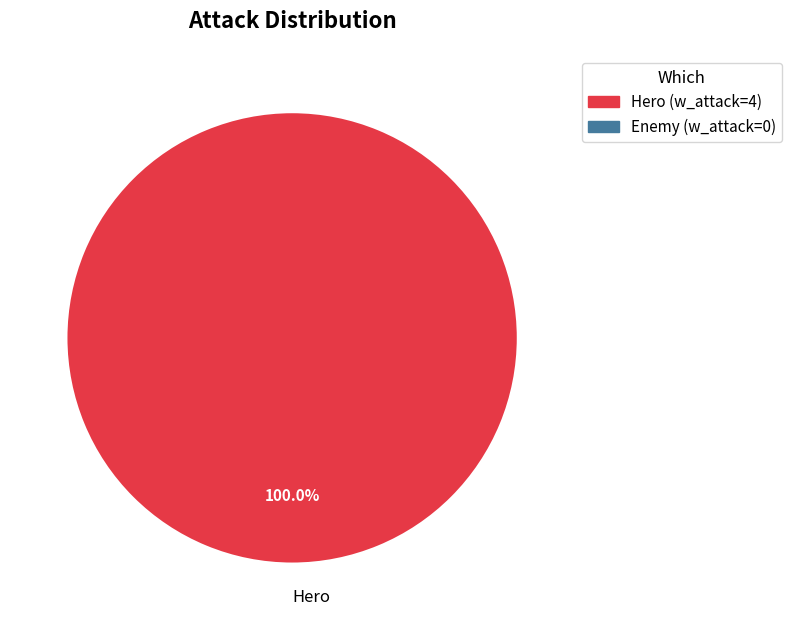

Does any single category account for the majority?

Yes